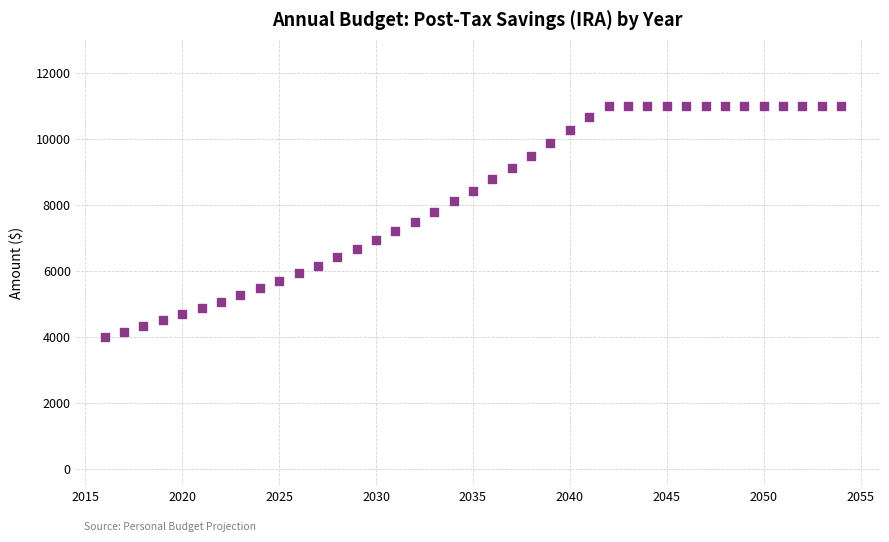

What is the range of X values (max minus min)?

38.0